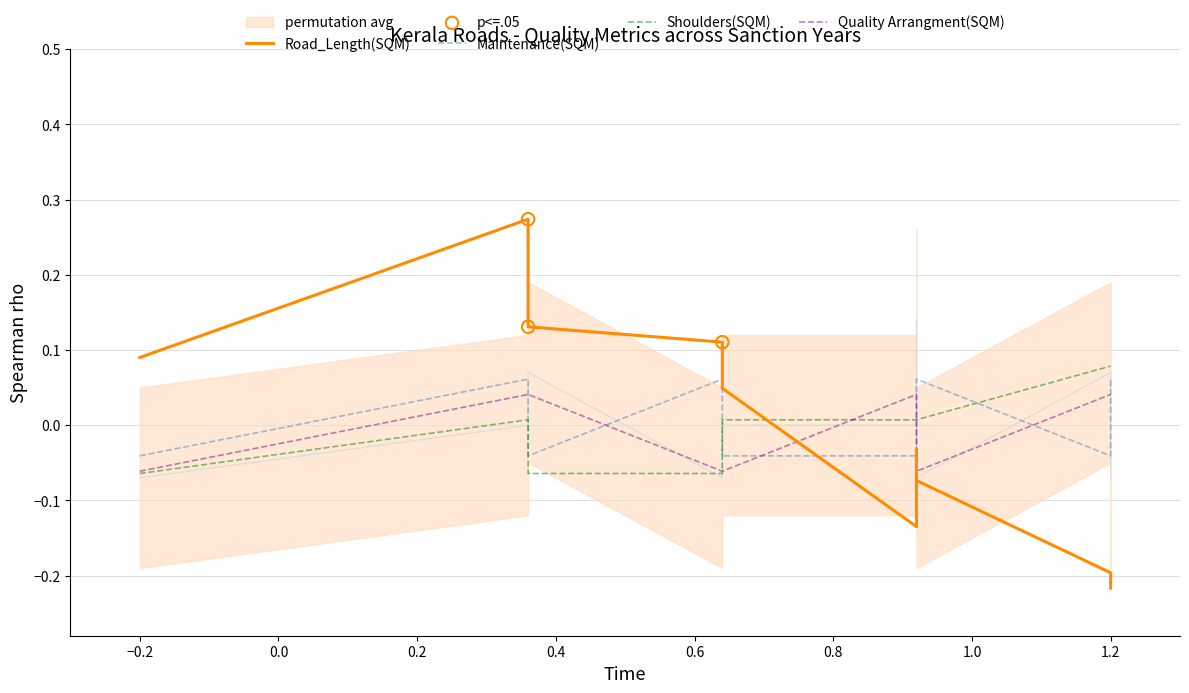

Which series has the largest total across all categories?

Road_Length(SQM)